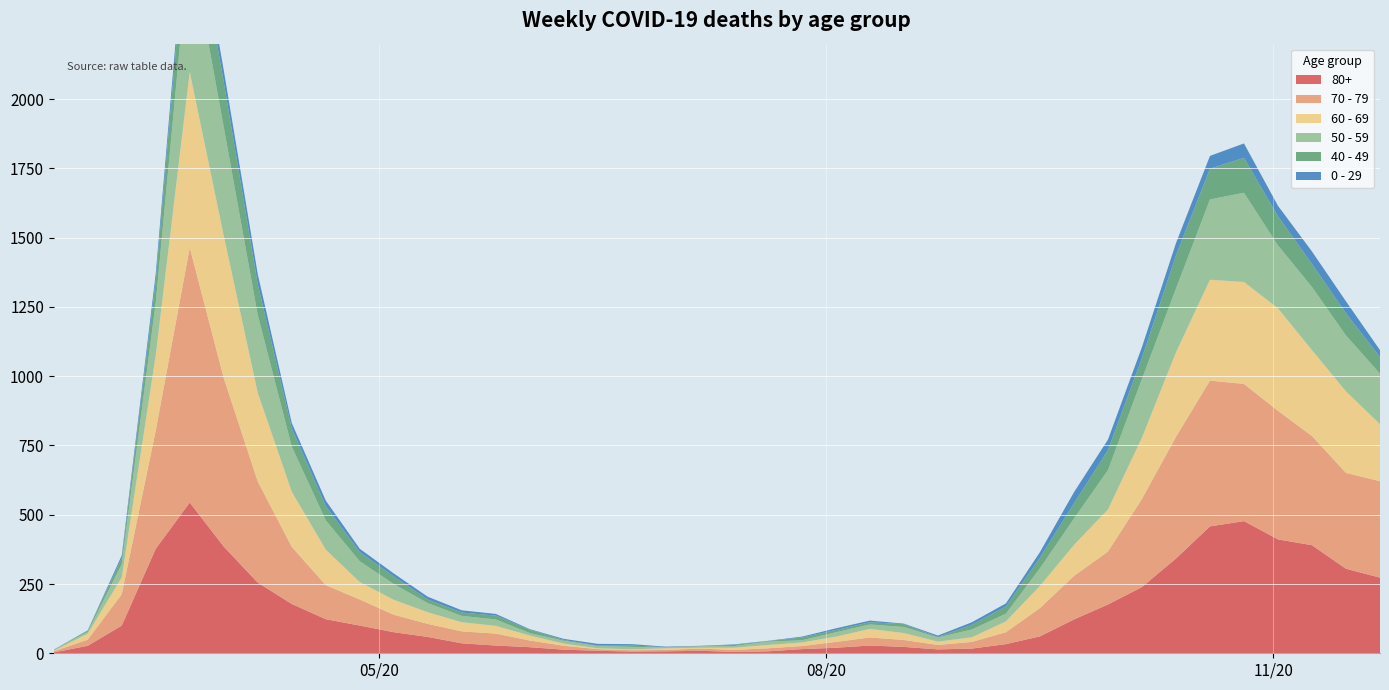

Reading left to right, list all the values displayed in this chart.

80+: 3	27	100	377	544	385	255	178	123	100	76	59	36	28	22	13	9	6	7	9	5	7	15	20	28	23	14	17	33	61	122	176	239	342	458	477	411	390	305	273
70 - 79: 4	22	113	427	920	608	365	206	123	94	63	47	43	43	24	14	6	5	5	8	7	11	11	21	29	25	16	24	43	102	157	191	318	439	526	495	464	394	346	348
60 - 69: 2	22	61	272	634	514	320	199	128	63	54	42	33	28	18	8	3	3	6	3	8	12	13	19	31	25	12	17	39	80	112	152	221	305	364	368	370	310	294	206
50 - 59: 3	7	48	190	475	392	281	163	106	75	57	33	23	23	9	10	8	9	3	5	6	12	8	16	16	22	15	28	28	64	95	142	212	230	290	322	227	228	202	182
40 - 49: 0	5	21	79	183	163	111	66	51	33	27	13	12	14	12	3	2	5	1	1	4	2	10	8	8	10	2	17	26	38	55	72	76	120	111	126	105	83	80	60
0 - 29: 1	0	10	25	47	42	36	19	20	12	11	10	8	6	2	4	6	5	2	1	2	1	3	6	6	2	5	9	11	20	40	38	39	44	46	52	38	45	43	25